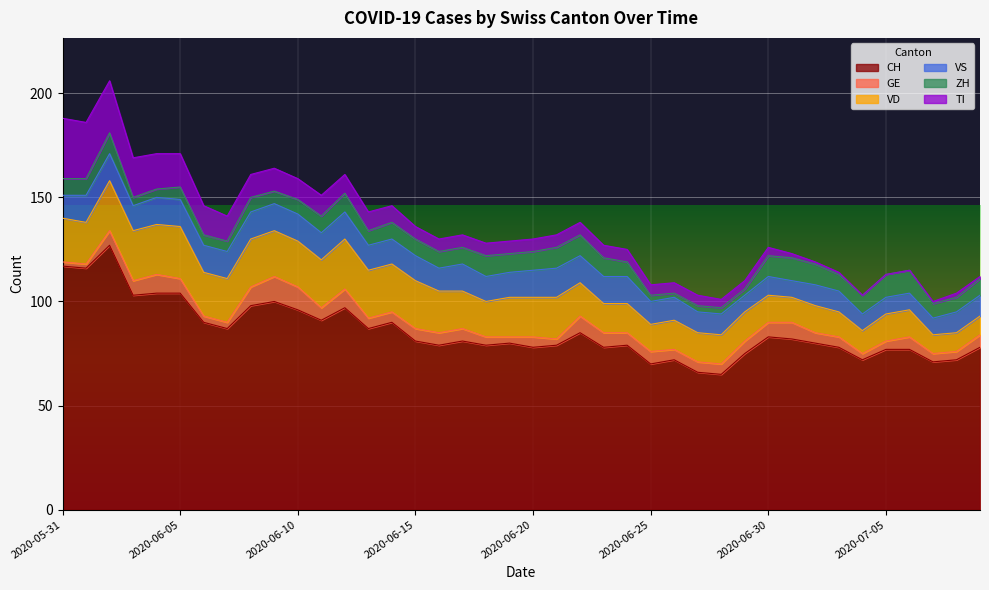

What is the label of the 14th point from the left?

2020-06-13